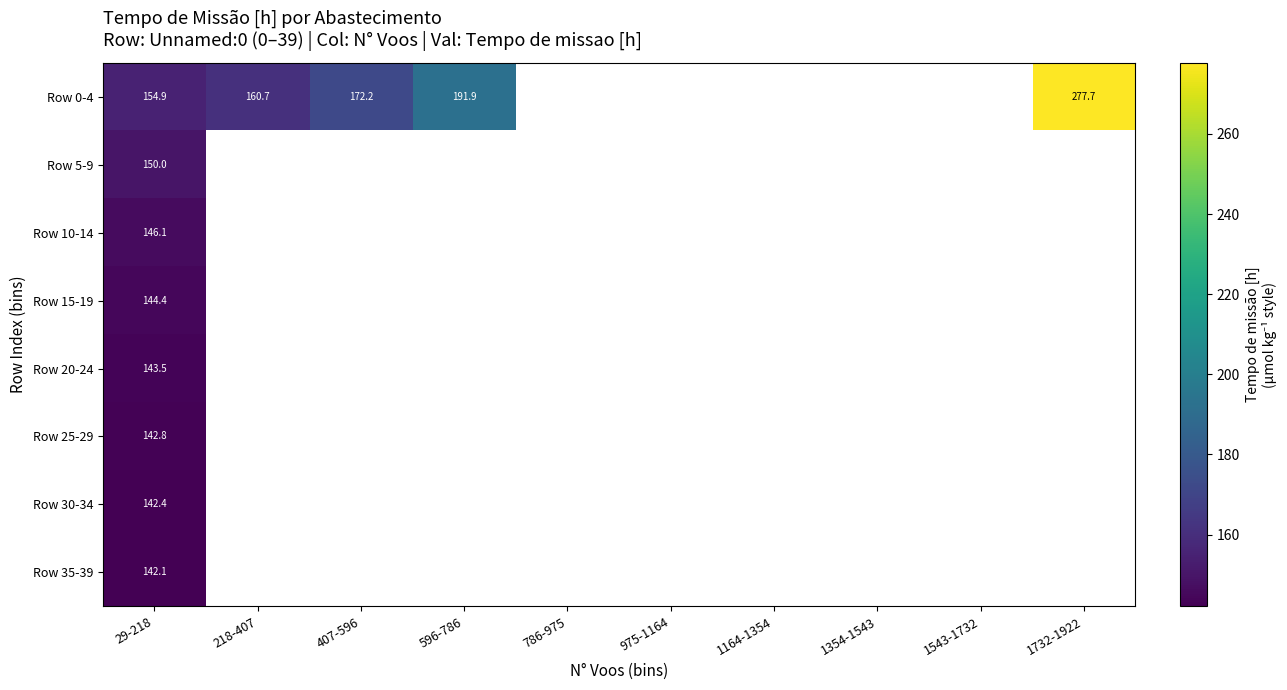

List the labels in order of Row 5-9 value, smallest first.

29-218, 218-407, 407-596, 596-786, 786-975, 975-1164, 1164-1354, 1354-1543, 1543-1732, 1732-1922